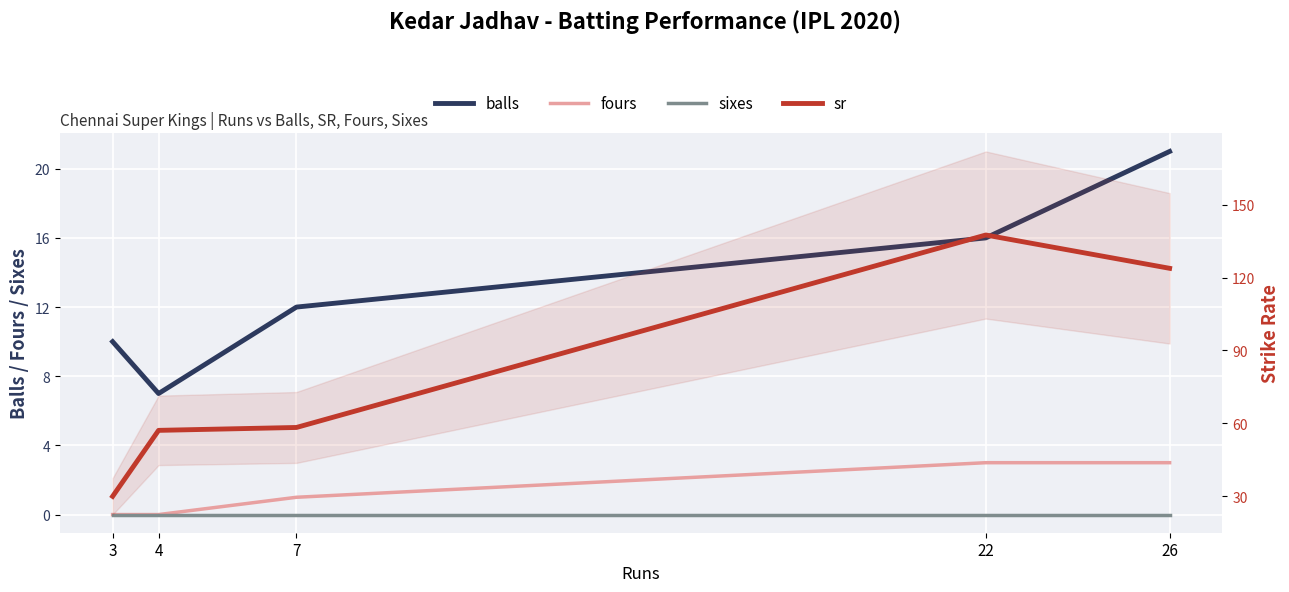

The value of sixes at 3 is 0.0. True or false?

True